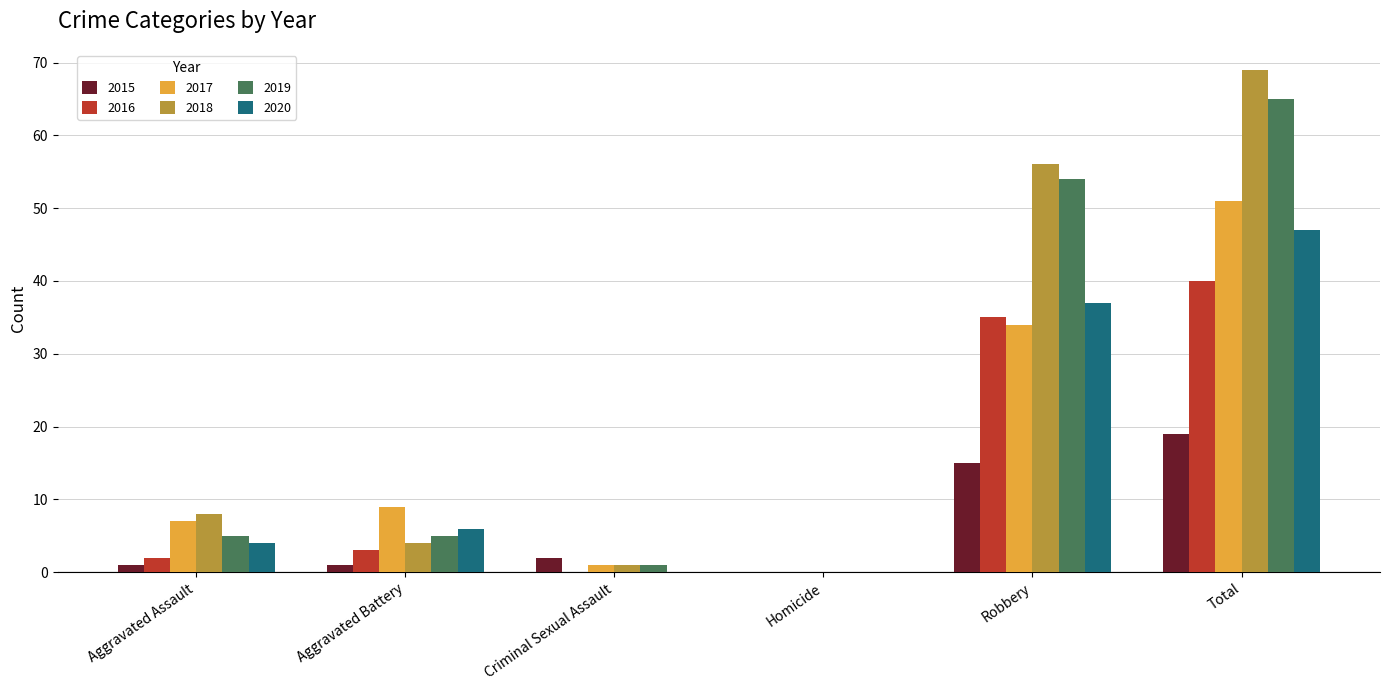

Reading left to right, list all the values displayed in this chart.

2015: Aggravated Assault=1	Aggravated Battery=1	Criminal Sexual Assault=2	Homicide=0	Robbery=15	Total=19
2016: Aggravated Assault=2	Aggravated Battery=3	Criminal Sexual Assault=0	Homicide=0	Robbery=35	Total=40
2017: Aggravated Assault=7	Aggravated Battery=9	Criminal Sexual Assault=1	Homicide=0	Robbery=34	Total=51
2018: Aggravated Assault=8	Aggravated Battery=4	Criminal Sexual Assault=1	Homicide=0	Robbery=56	Total=69
2019: Aggravated Assault=5	Aggravated Battery=5	Criminal Sexual Assault=1	Homicide=0	Robbery=54	Total=65
2020: Aggravated Assault=4	Aggravated Battery=6	Criminal Sexual Assault=0	Homicide=0	Robbery=37	Total=47